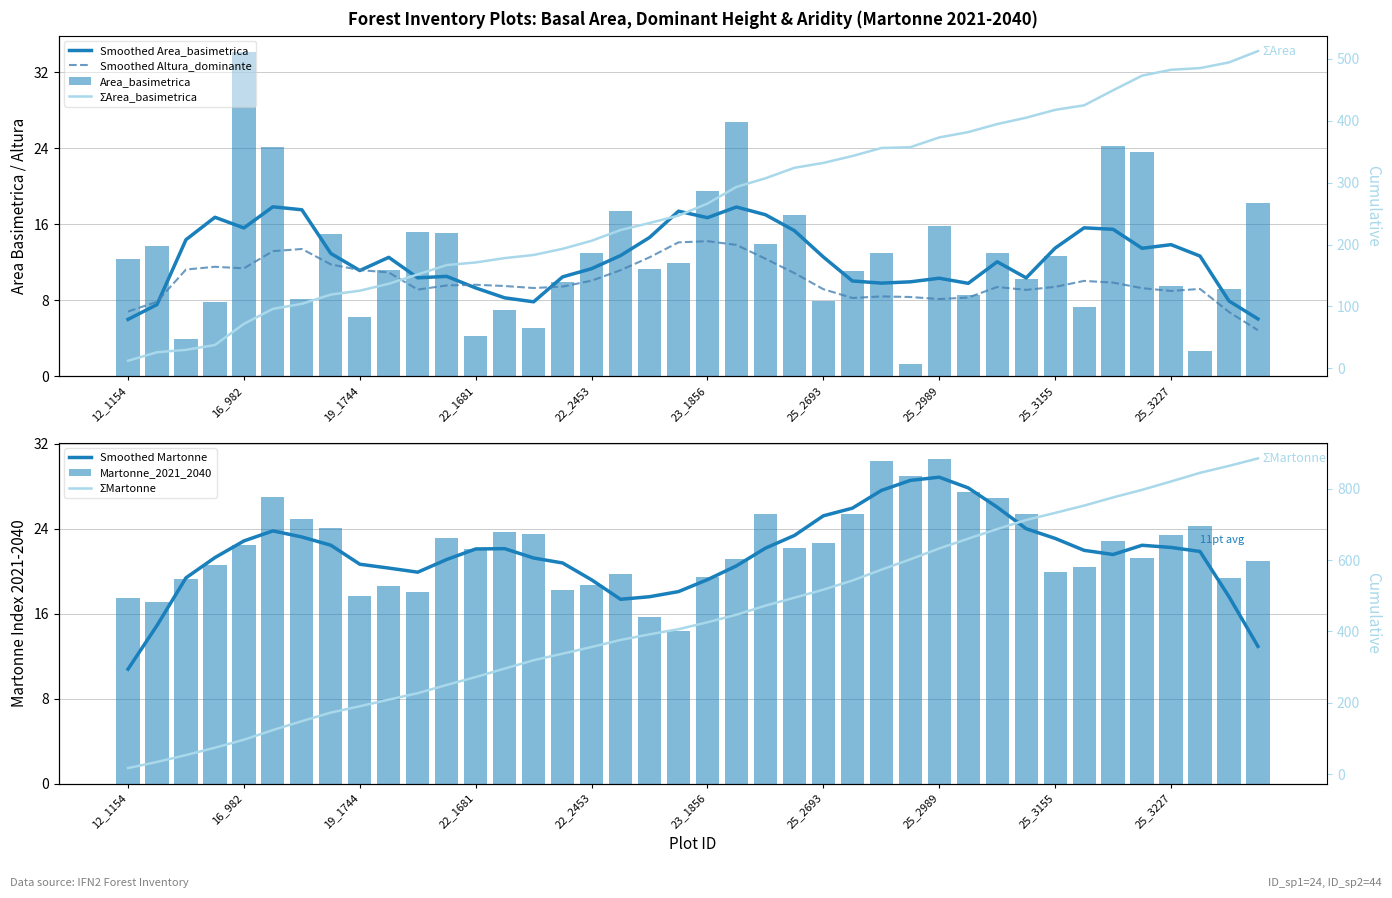

Which category has the lowest value in the Martonne_2021_2040 series?

IFN2_23_1407